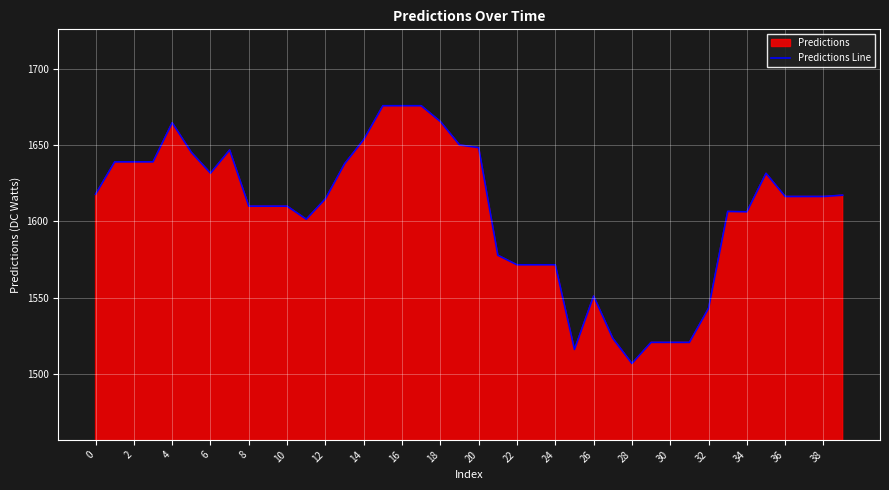

Reading left to right, transcribe all the data shown in this chart.

1617.8	1639.0	1639.0	1639.0	1664.6	1645.2	1631.6	1646.7	1610.0	1610.0	1610.0	1601.4	1614.8	1637.7	1653.6	1675.7	1675.7	1675.7	1665.4	1650.1	1648.3	1577.9	1571.6	1571.6	1571.6	1516.2	1551.2	1523.5	1507.0	1520.8	1520.8	1520.8	1543.1	1606.5	1606.3	1631.5	1616.3	1616.3	1616.3	1617.2